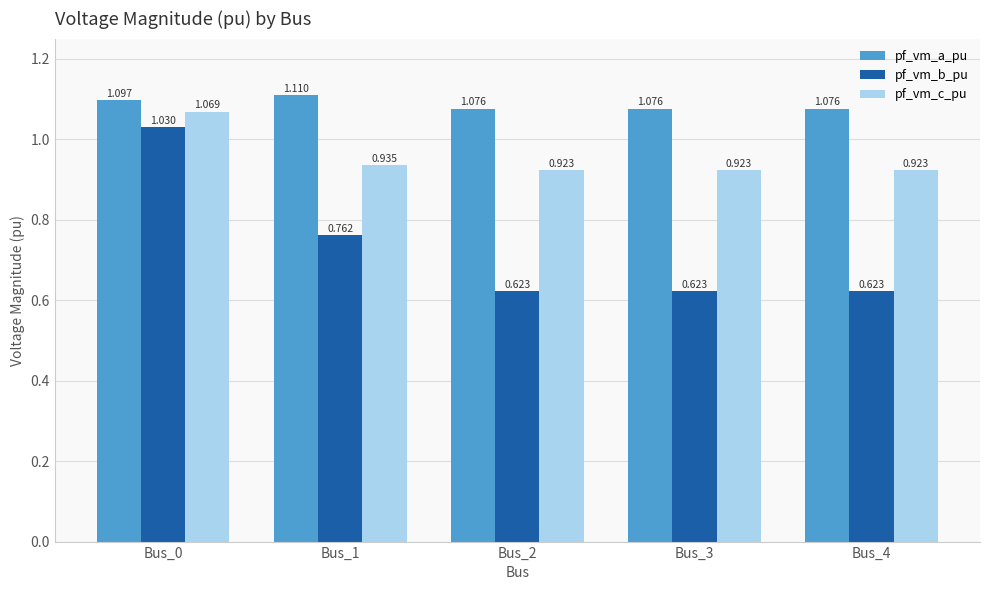

Rank the series by their average value, from highest to lowest.

pf_vm_a_pu, pf_vm_c_pu, pf_vm_b_pu